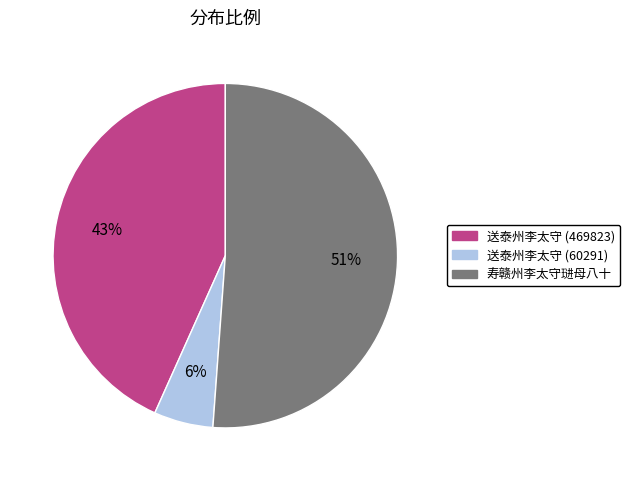

Is it true that 寿赣州李太守琎母八十 is 51% of the pie?

True